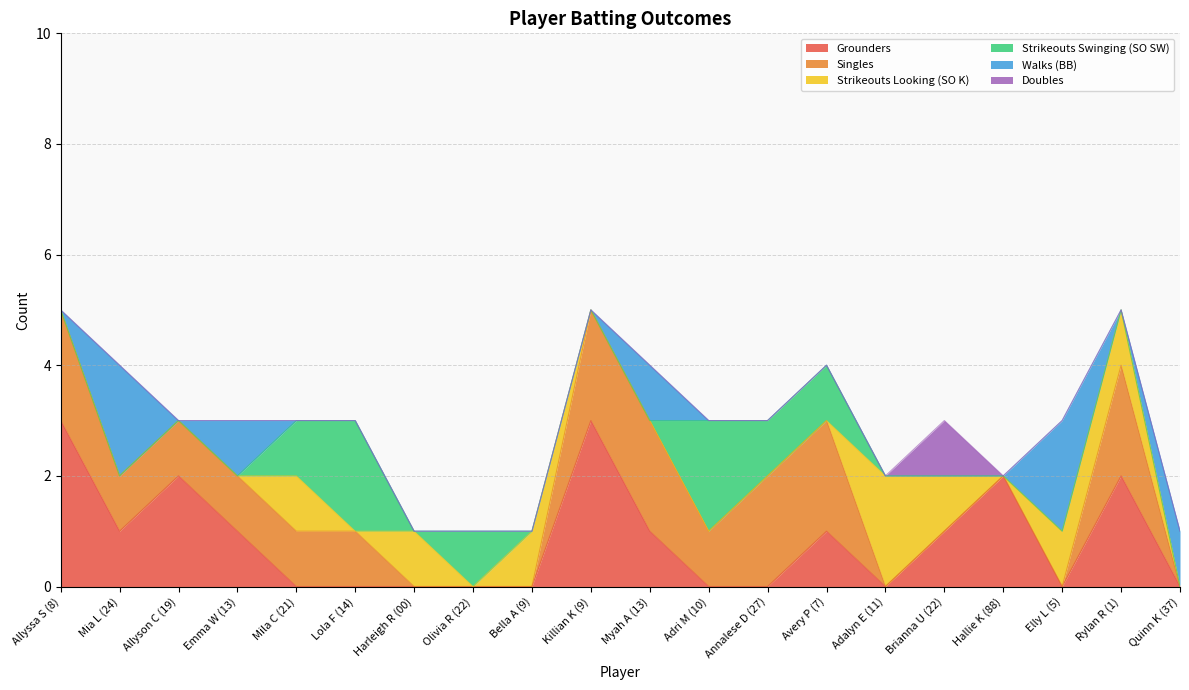

True or false: Singles has more than 0 points higher than both neighbors.

True